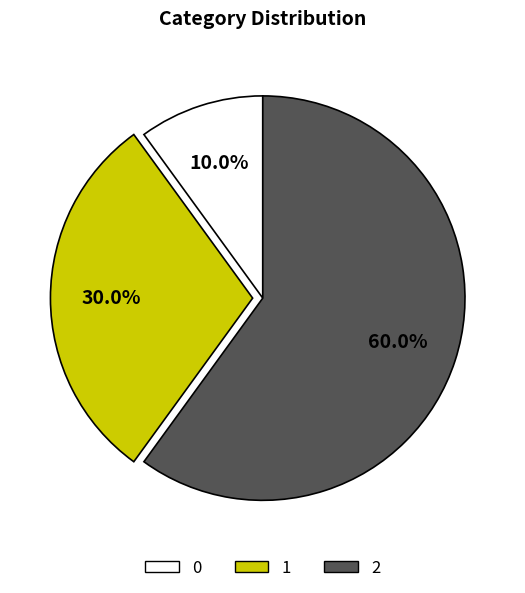

Is there any slice that represents more than half of the pie?

Yes